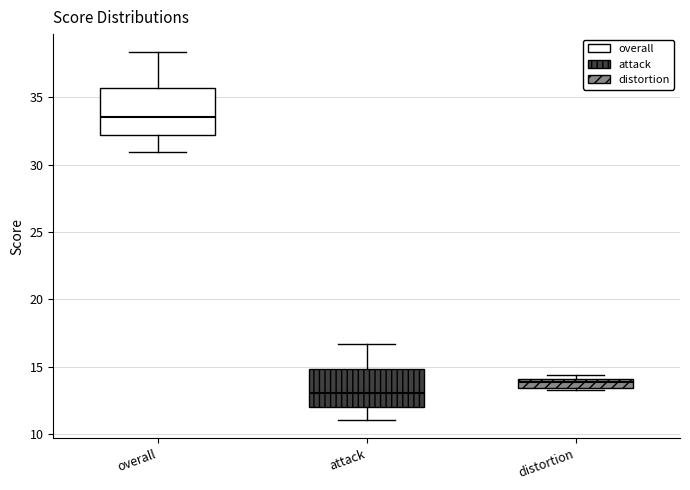

Where is the lower edge of the box for attack on the y-axis? The values are not printed on the chart, so give them approximately, as read against the axis.

12.0